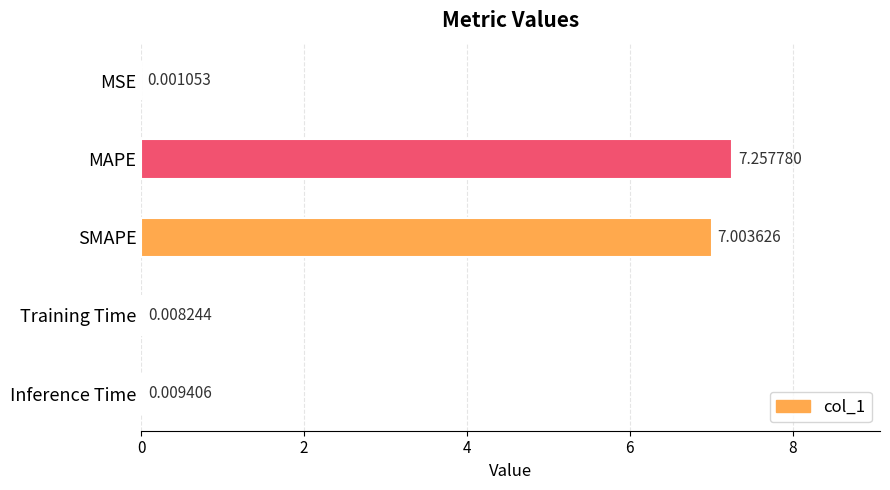

What is the sum of all values?

14.3